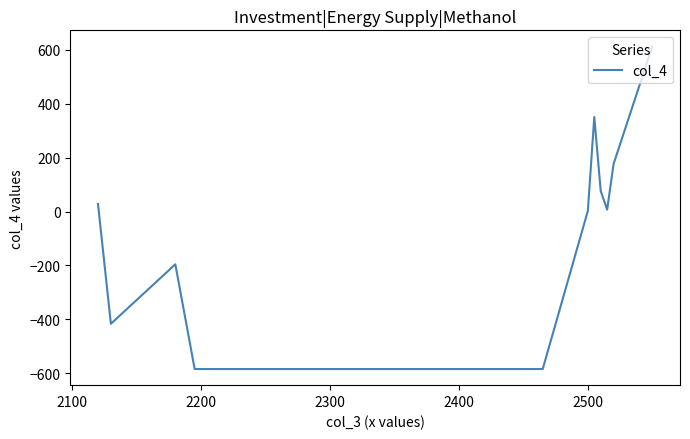

What is the maximum value shown in the chart?

613